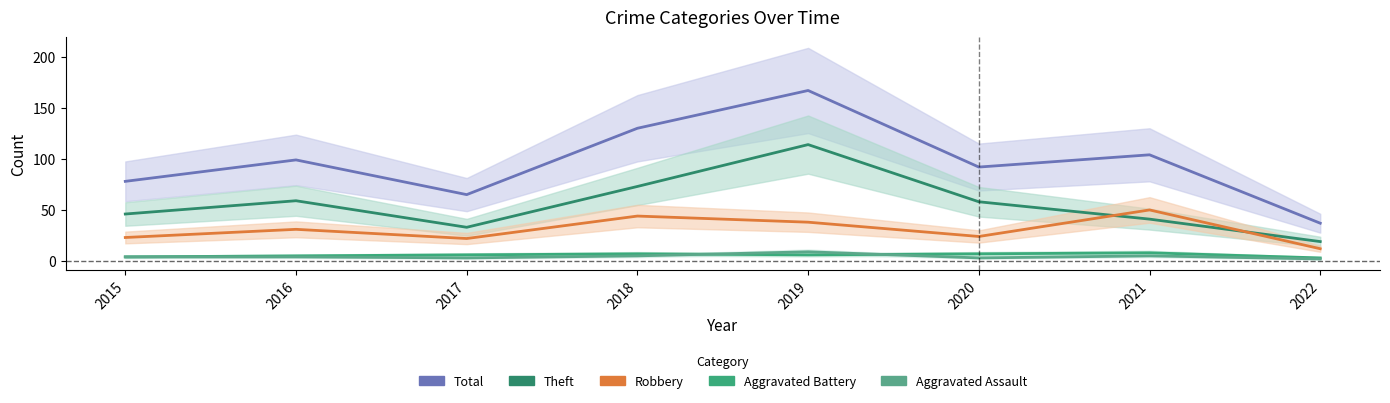

What value does the Aggravated Assault series have at 2021?

5